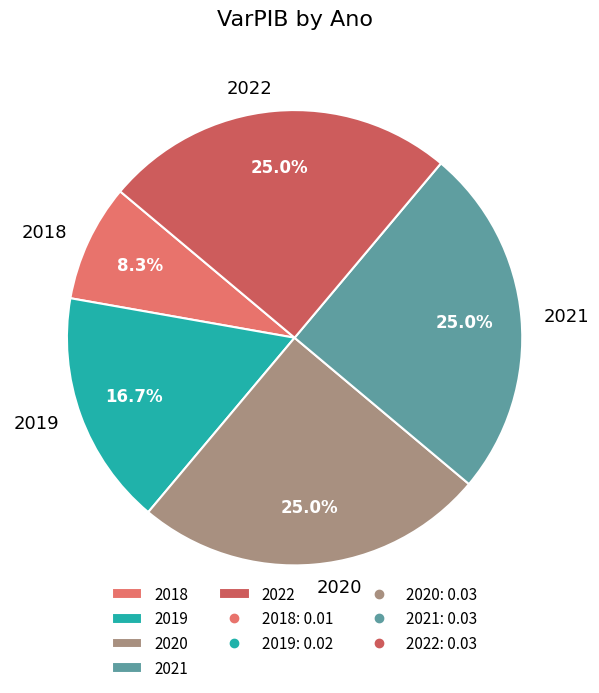

Which slice is the smallest?

2018